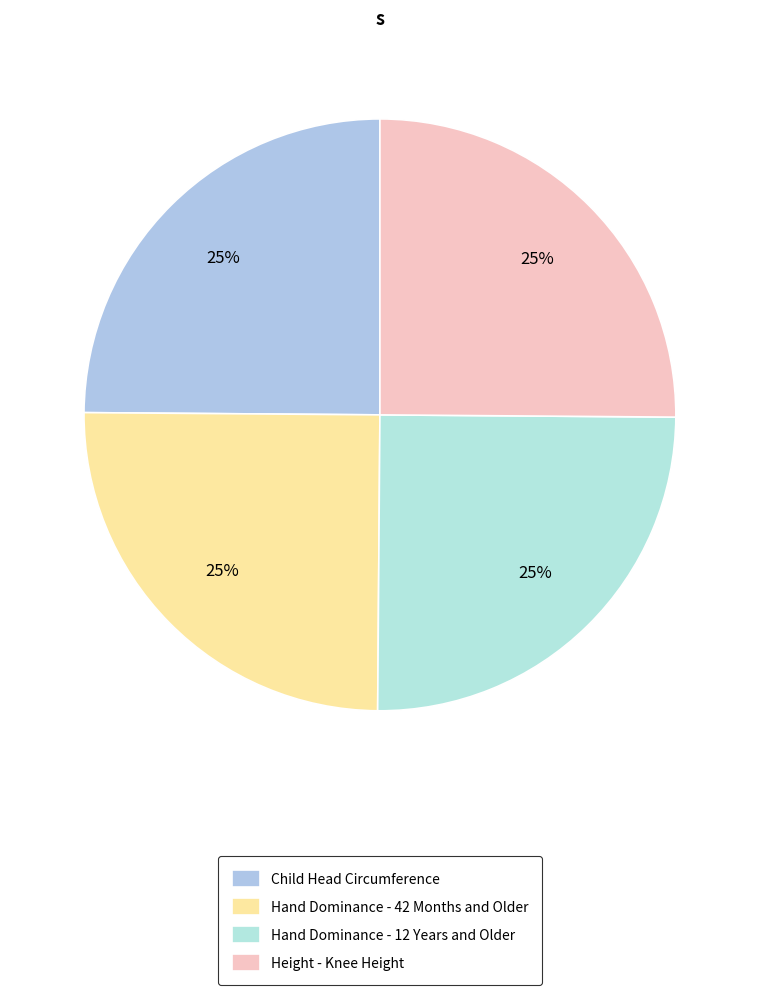

True or false: Hand Dominance - 12 Years and Older accounts for 19% of the total.

False